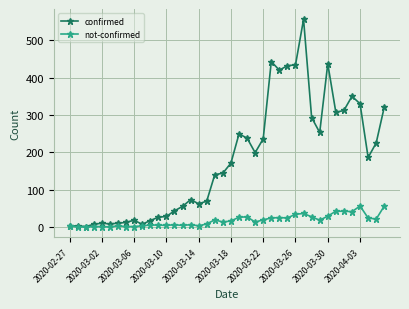

Which series has the widest spread of values?

confirmed